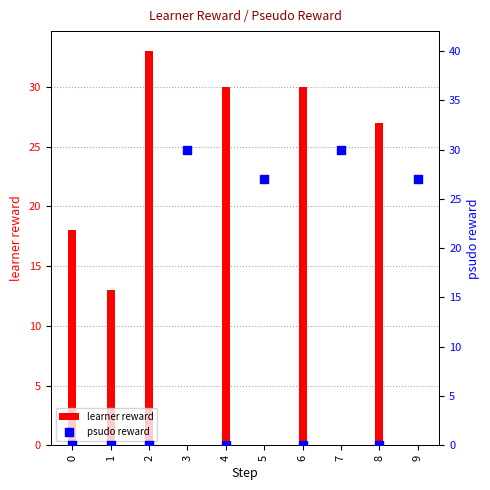

Which series contains the lowest Y value?

learner reward